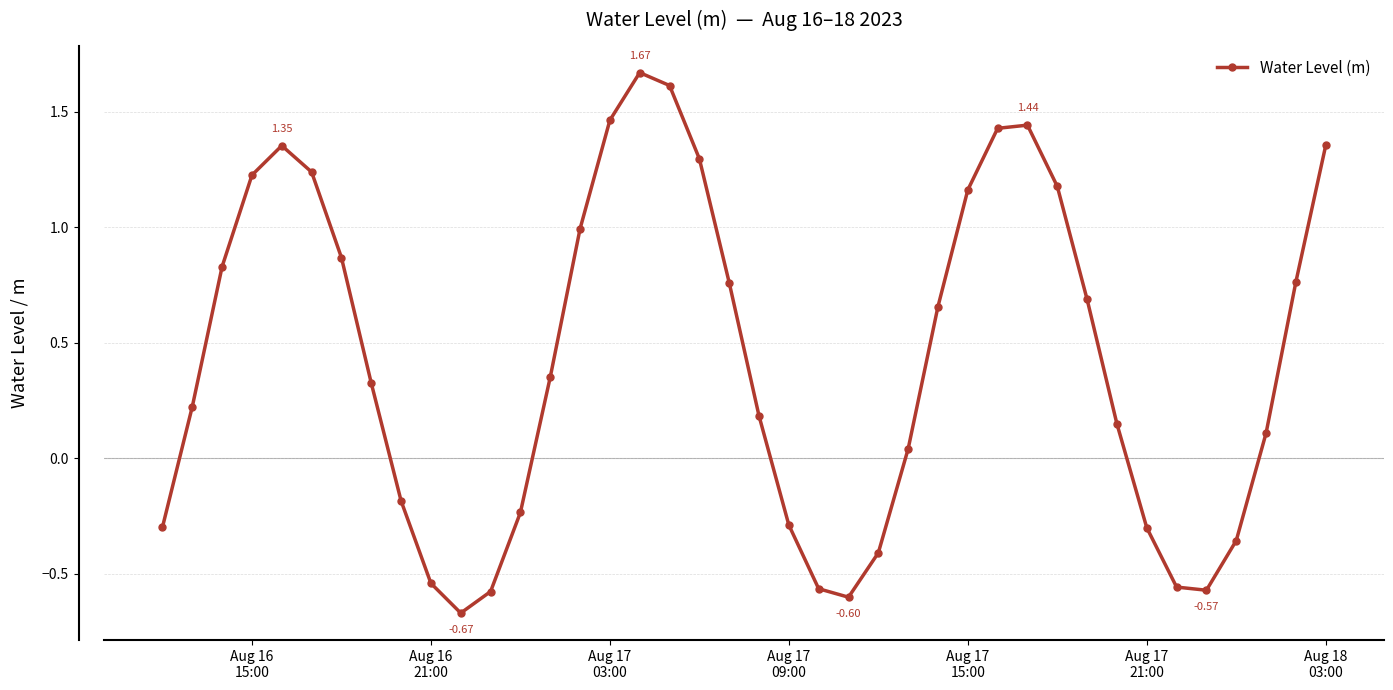

True or false: there are more than 0 points higher than both neighbors.

True